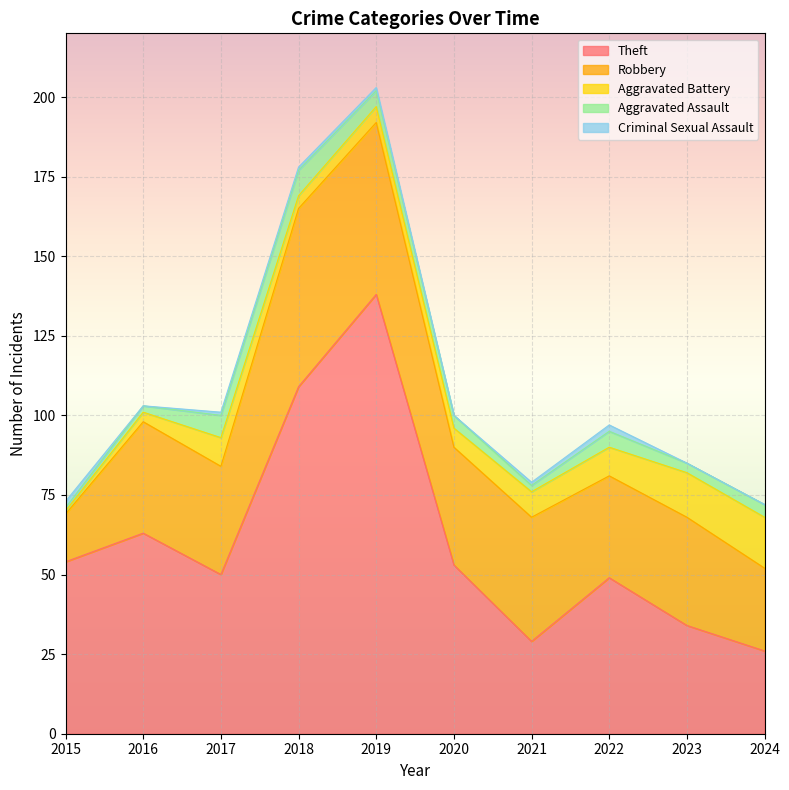

At which category does Criminal Sexual Assault reach its first local valley?

2016